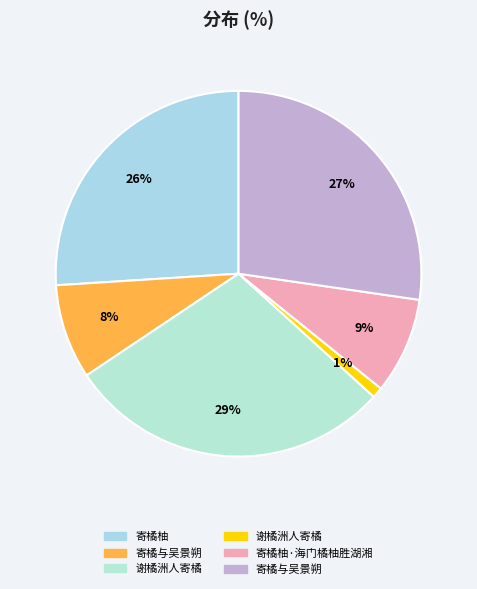

Count the number of slices in the pie.

6